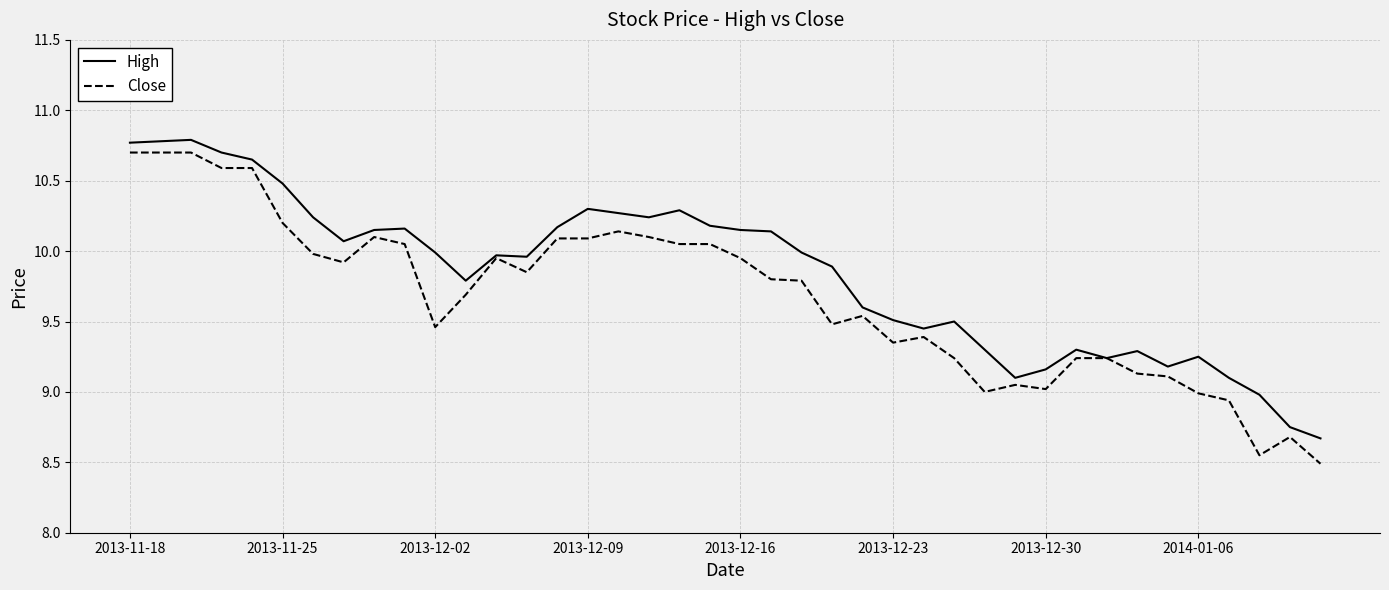

What is the minimum value shown in the chart?

8.5